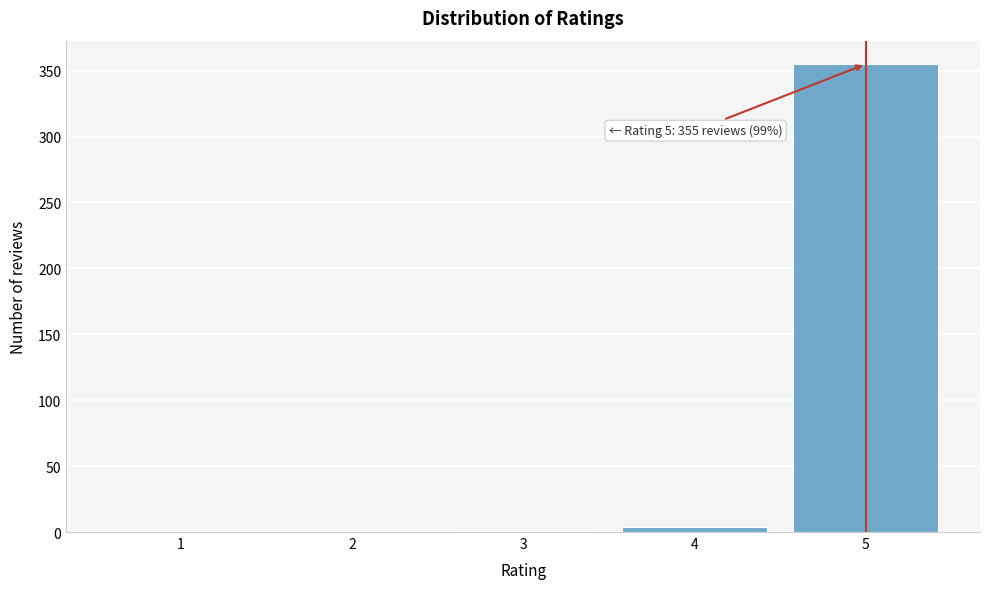

What is the change in value from 2 to 5?

+355